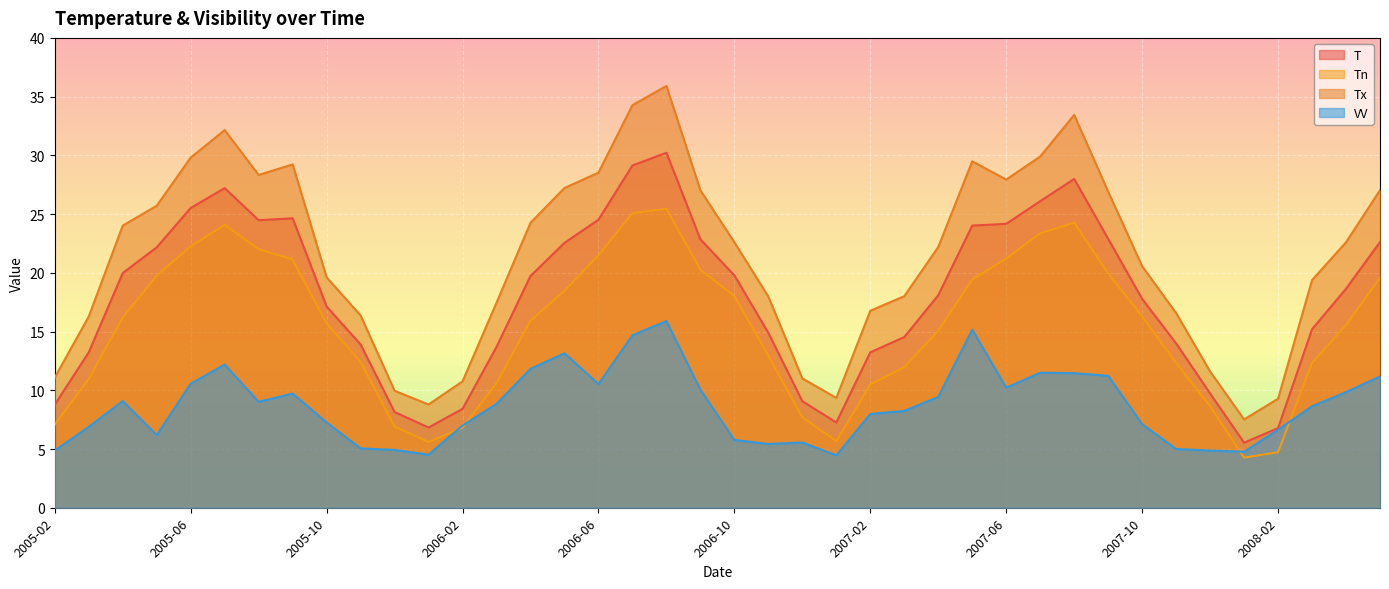

At which category is the sum across all series the highest?

2006-08